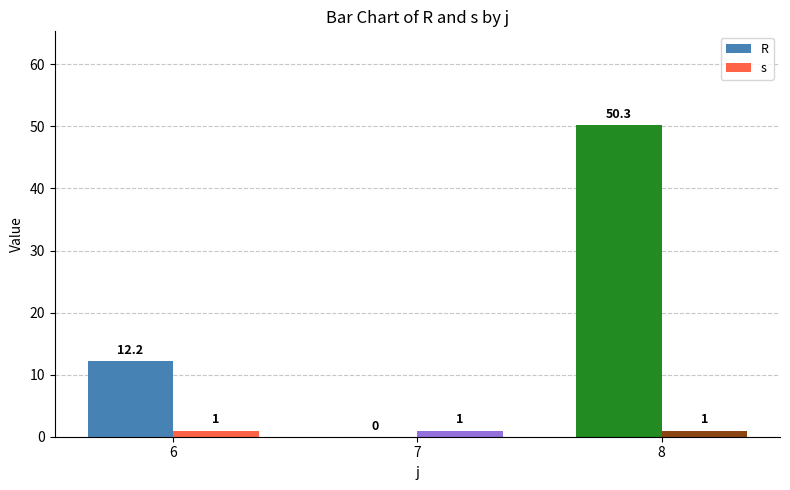

What are all the series names shown in the legend?

R, s